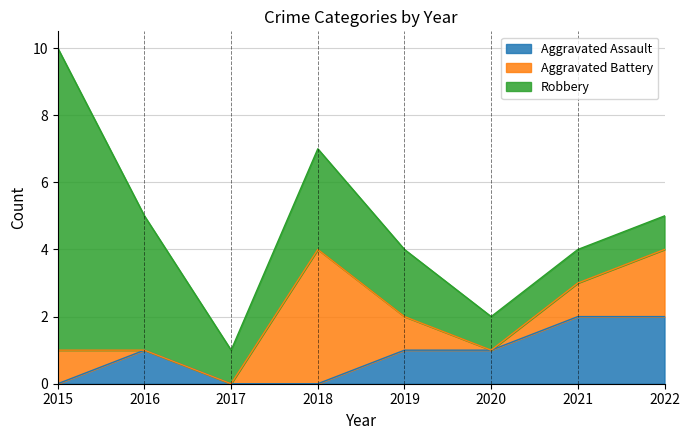

How many intersections are there between Robbery and Aggravated Battery?

2